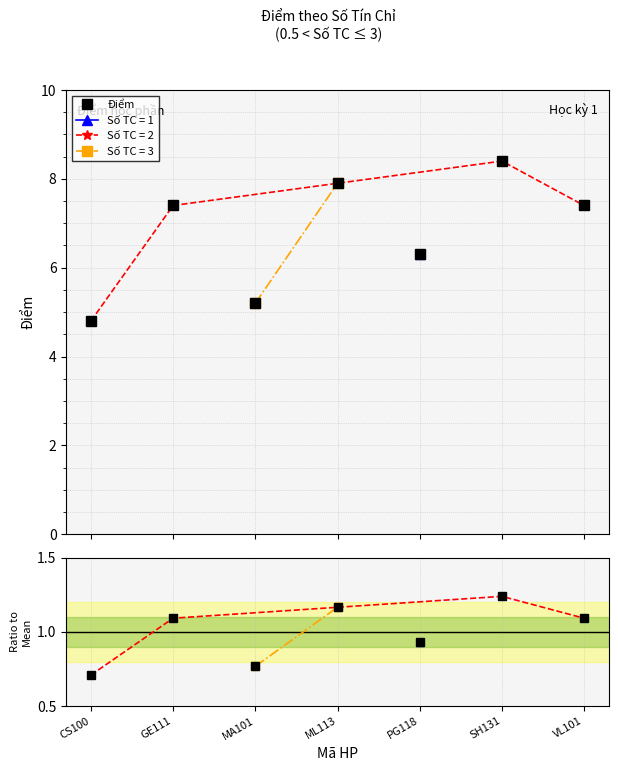

Count the values in the range 0 to 1.

3